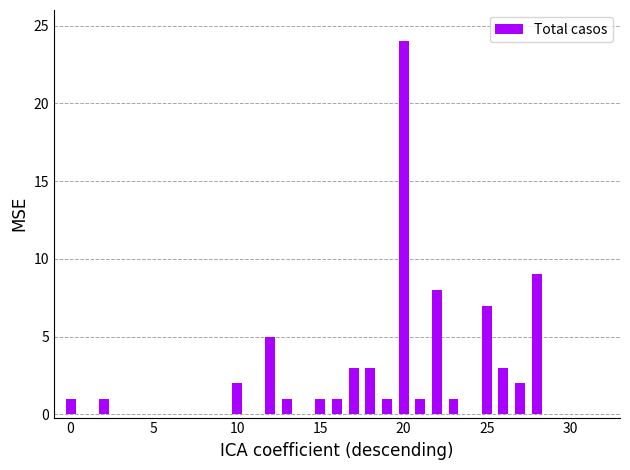

What is the greatest value displayed?

24